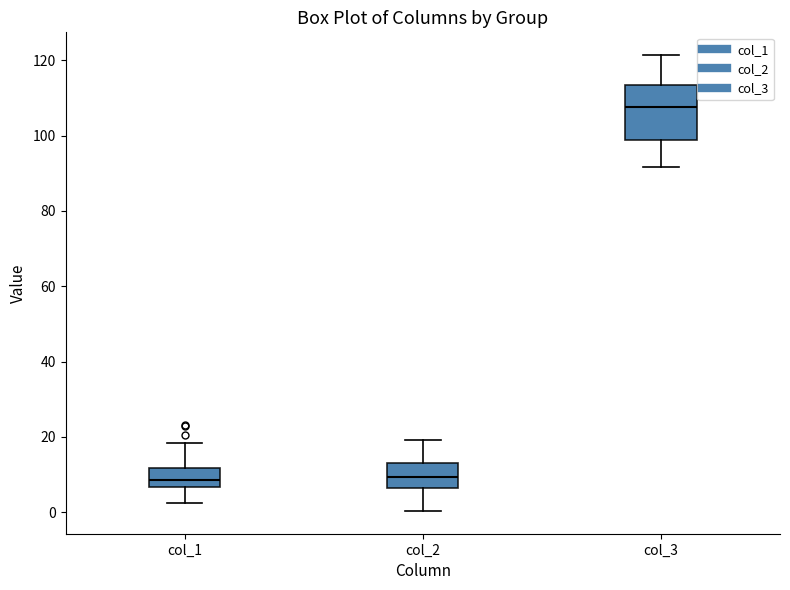

Reading left to right, read every box against the y-axis: the position of its median line, the range the box covers, and the ends of its whiskers. The values are not printed on the chart, so give them approximately, as read against the axis.

col_1: median 8, box 6 to 12, whiskers 2 to 18
col_2: median 10, box 6 to 14, whiskers 0 to 20
col_3: median 108, box 98 to 114, whiskers 92 to 122